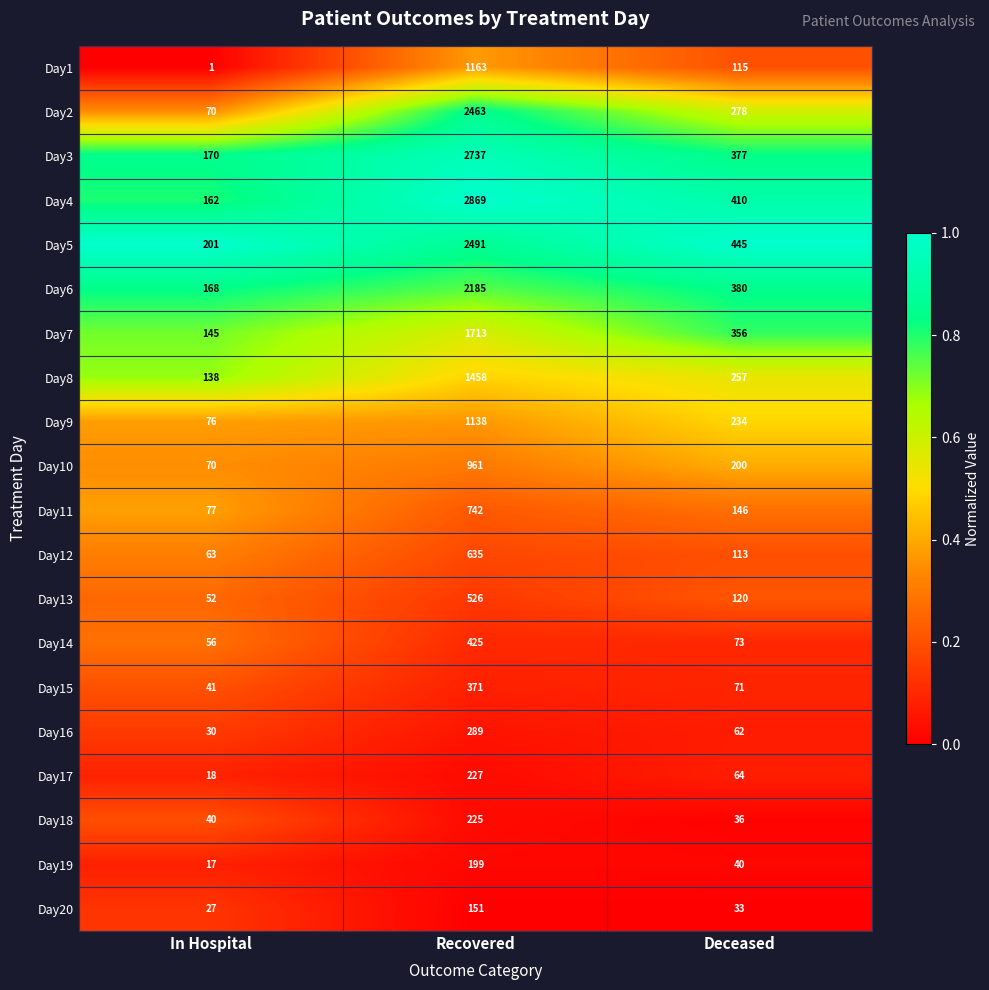

At which label does Day19 first exceed 40?

Recovered